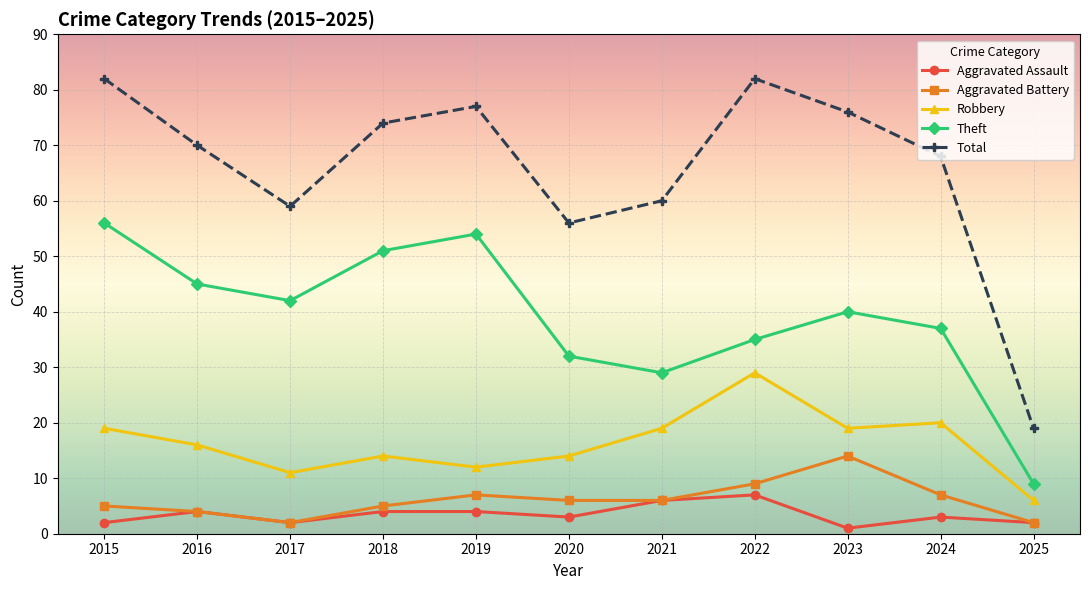

Rank the series by their maximum value, from lowest to highest.

Aggravated Assault, Aggravated Battery, Robbery, Theft, Total